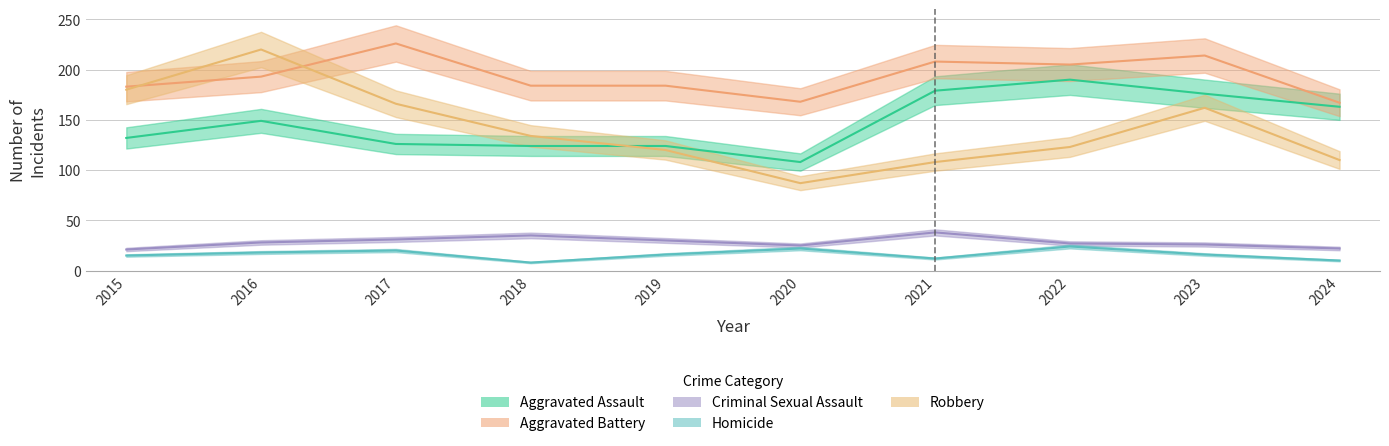

What are all the series names shown in the legend?

Aggravated Assault, Aggravated Battery, Criminal Sexual Assault, Homicide, Robbery